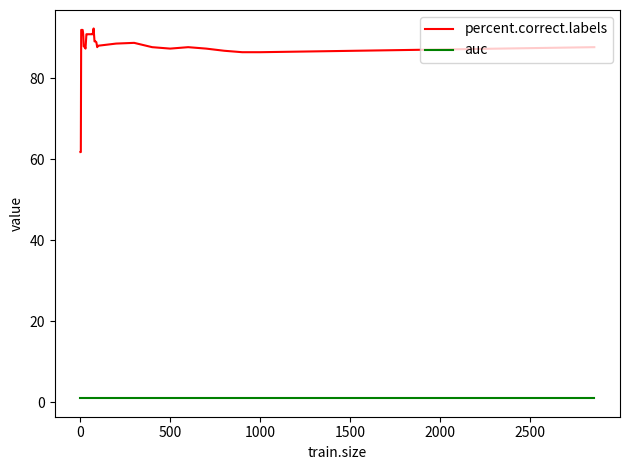

What is the difference between the maximum and minimum values in the percent.correct.labels series?

30.6